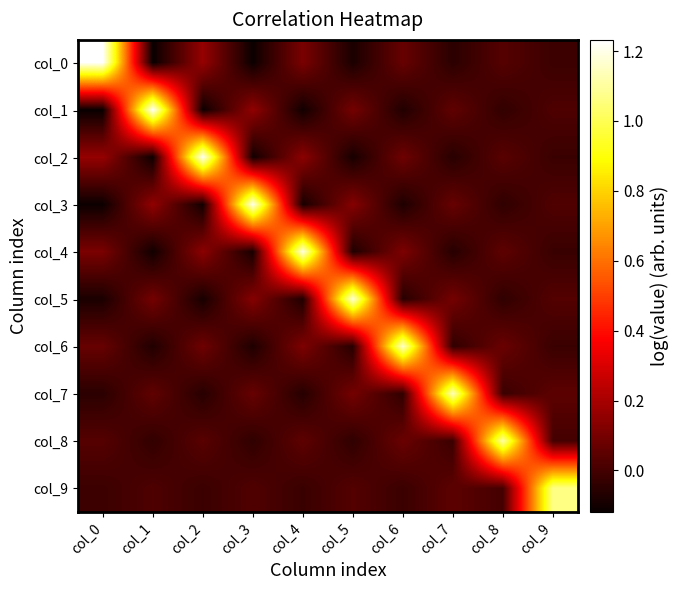

Reading left to right, list all the values displayed in this chart.

col_0: col_0=1.2	col_1=-0.1	col_2=0.2	col_3=-0.1	col_4=0.1	col_5=-0.1	col_6=0.1	col_7=-0.1	col_8=0.0	col_9=-0.0
col_1: col_0=-0.1	col_1=1.2	col_2=-0.1	col_3=0.2	col_4=-0.1	col_5=0.1	col_6=-0.1	col_7=0.1	col_8=-0.0	col_9=0.0
col_2: col_0=0.2	col_1=-0.1	col_2=1.2	col_3=-0.1	col_4=0.1	col_5=-0.1	col_6=0.1	col_7=-0.1	col_8=0.0	col_9=-0.0
col_3: col_0=-0.1	col_1=0.2	col_2=-0.1	col_3=1.2	col_4=-0.1	col_5=0.1	col_6=-0.1	col_7=0.1	col_8=-0.0	col_9=0.0
col_4: col_0=0.1	col_1=-0.1	col_2=0.1	col_3=-0.1	col_4=1.2	col_5=-0.1	col_6=0.1	col_7=-0.1	col_8=0.1	col_9=-0.0
col_5: col_0=-0.1	col_1=0.1	col_2=-0.1	col_3=0.1	col_4=-0.1	col_5=1.2	col_6=-0.1	col_7=0.1	col_8=-0.0	col_9=0.0
col_6: col_0=0.1	col_1=-0.1	col_2=0.1	col_3=-0.1	col_4=0.1	col_5=-0.1	col_6=1.2	col_7=-0.0	col_8=0.1	col_9=-0.0
col_7: col_0=-0.1	col_1=0.1	col_2=-0.1	col_3=0.1	col_4=-0.1	col_5=0.1	col_6=-0.0	col_7=1.1	col_8=-0.0	col_9=0.0
col_8: col_0=0.0	col_1=-0.0	col_2=0.0	col_3=-0.0	col_4=0.1	col_5=-0.0	col_6=0.1	col_7=-0.0	col_8=1.1	col_9=0.0
col_9: col_0=-0.0	col_1=0.0	col_2=-0.0	col_3=0.0	col_4=-0.0	col_5=0.0	col_6=-0.0	col_7=0.0	col_8=0.0	col_9=1.1